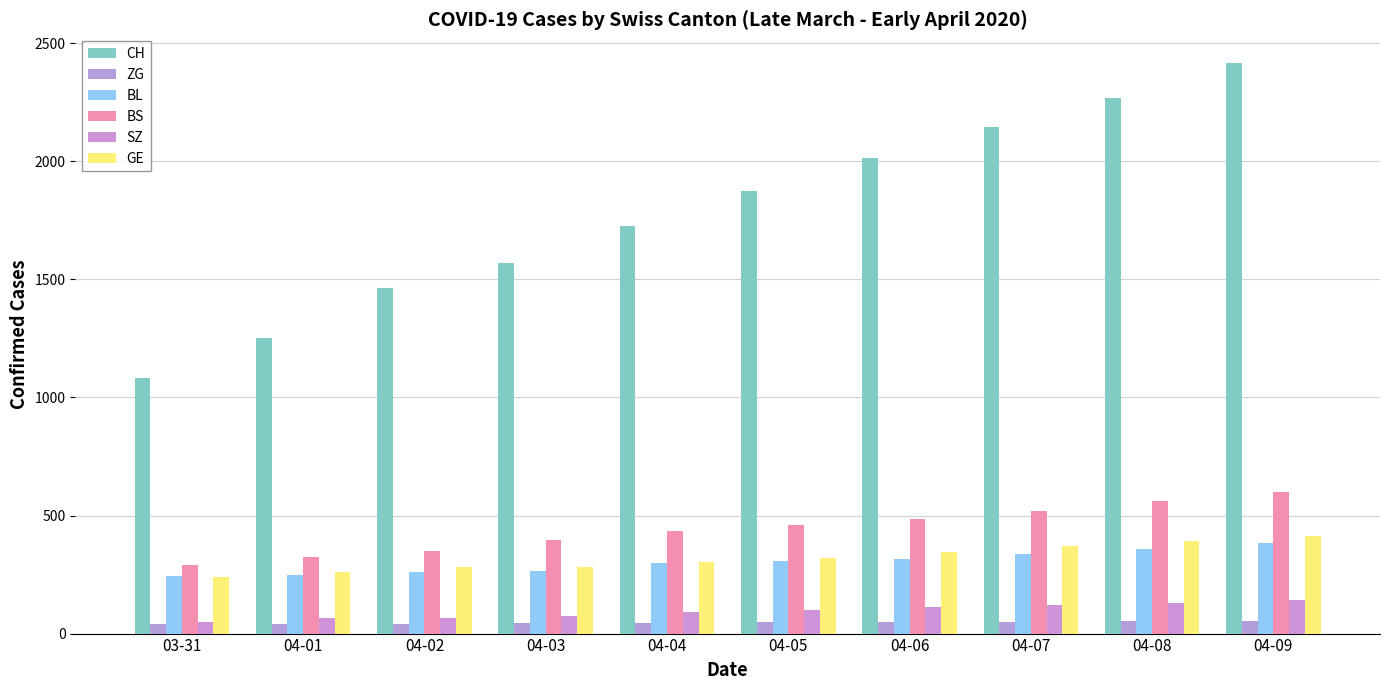

What is the sum of the BS values at 04-02 and 04-05?

808